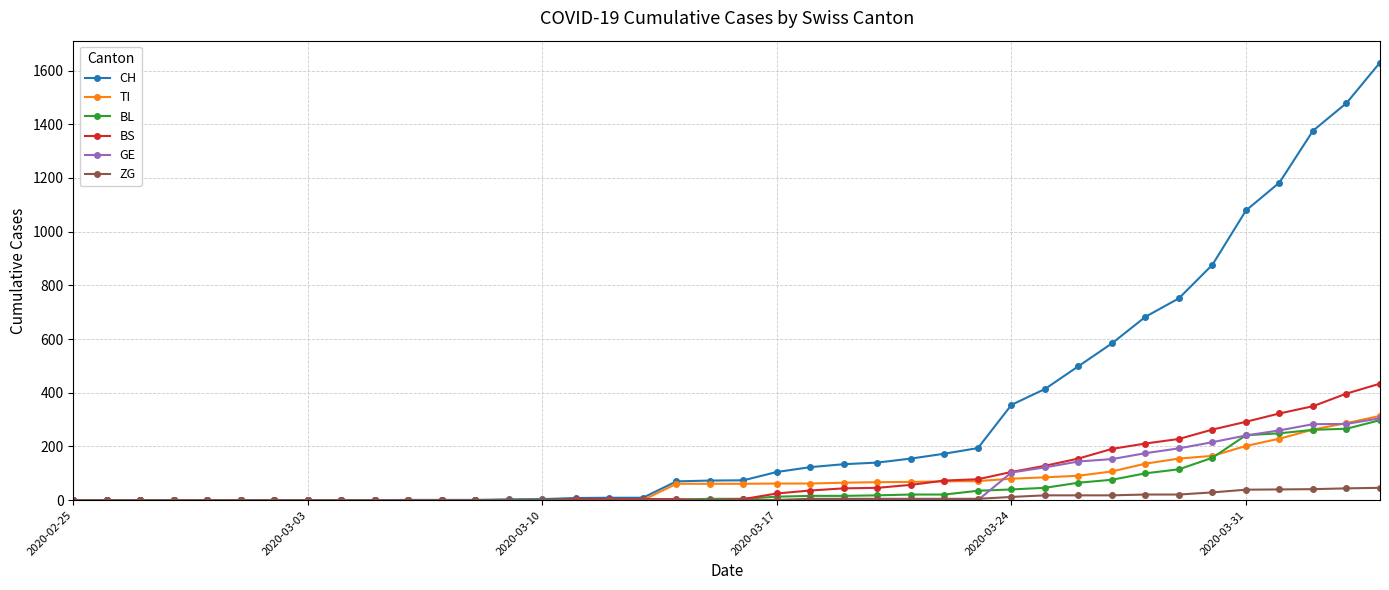

What is the highest value of the BL series?

298